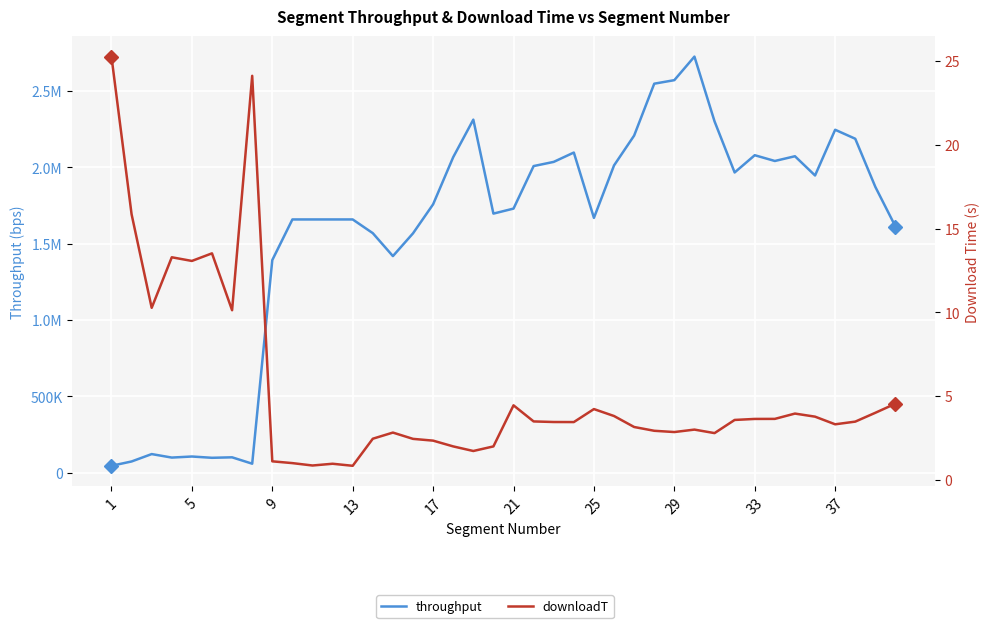

How many interior local valleys does the throughput series have?

9